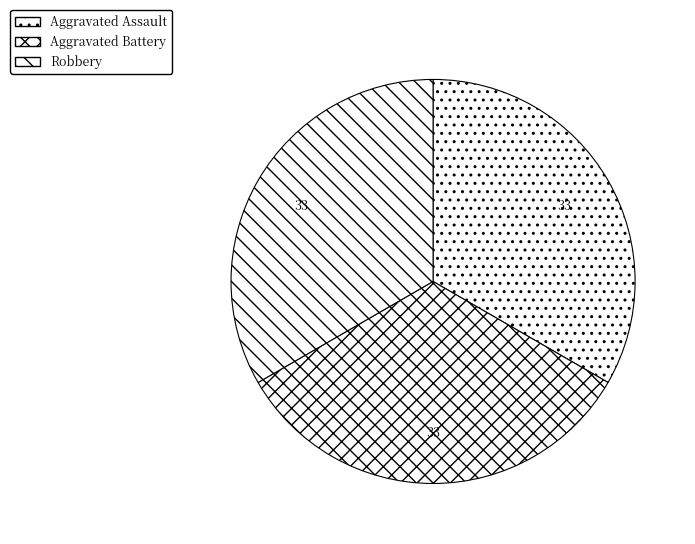

How many slices are in this pie chart?

3